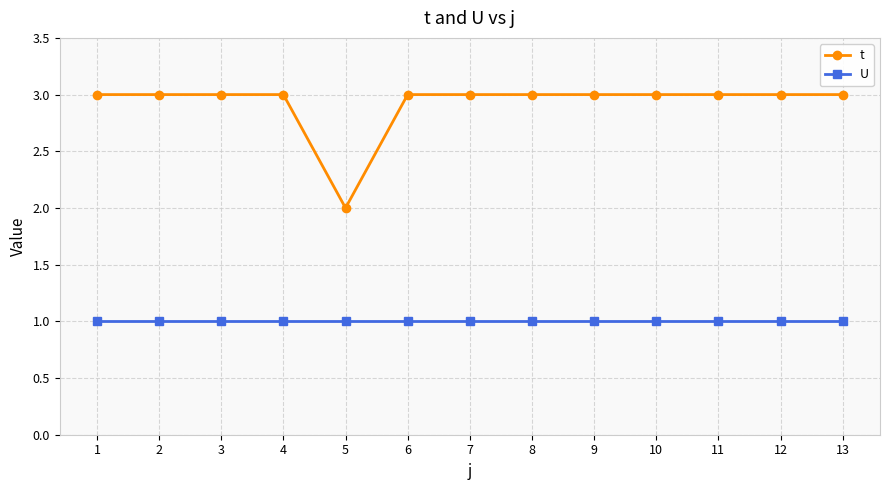

True or false: U and t cross at least once.

False